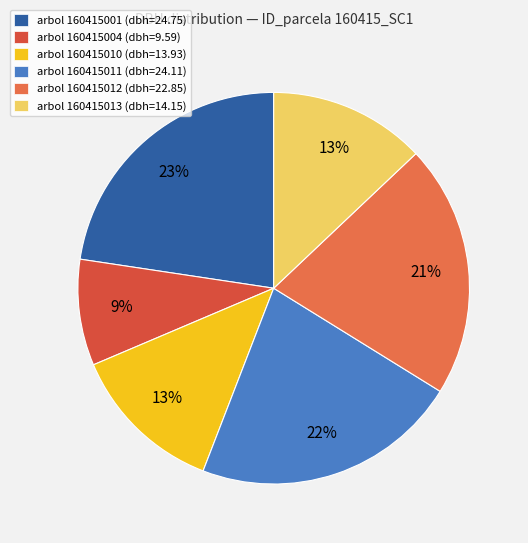

What is the largest slice in the pie chart?

arbol 160415001 (dbh=24.75)